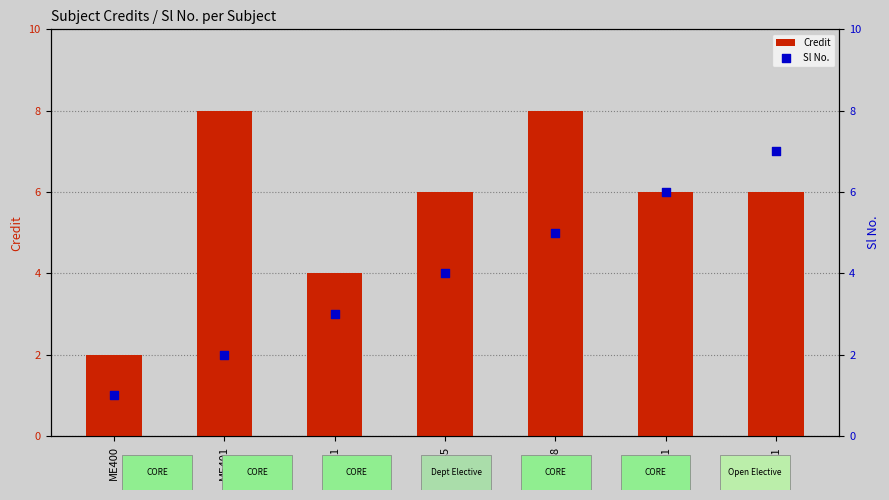

Which series has the largest Y range (max minus min)?

Credit